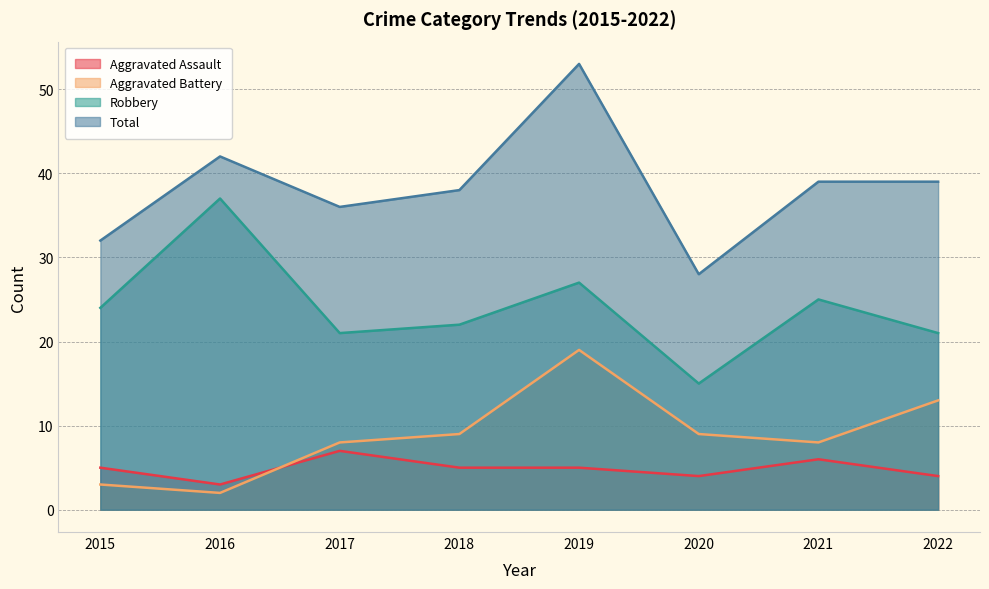

What is the value of the Aggravated Assault point at the 2nd from the left?

3